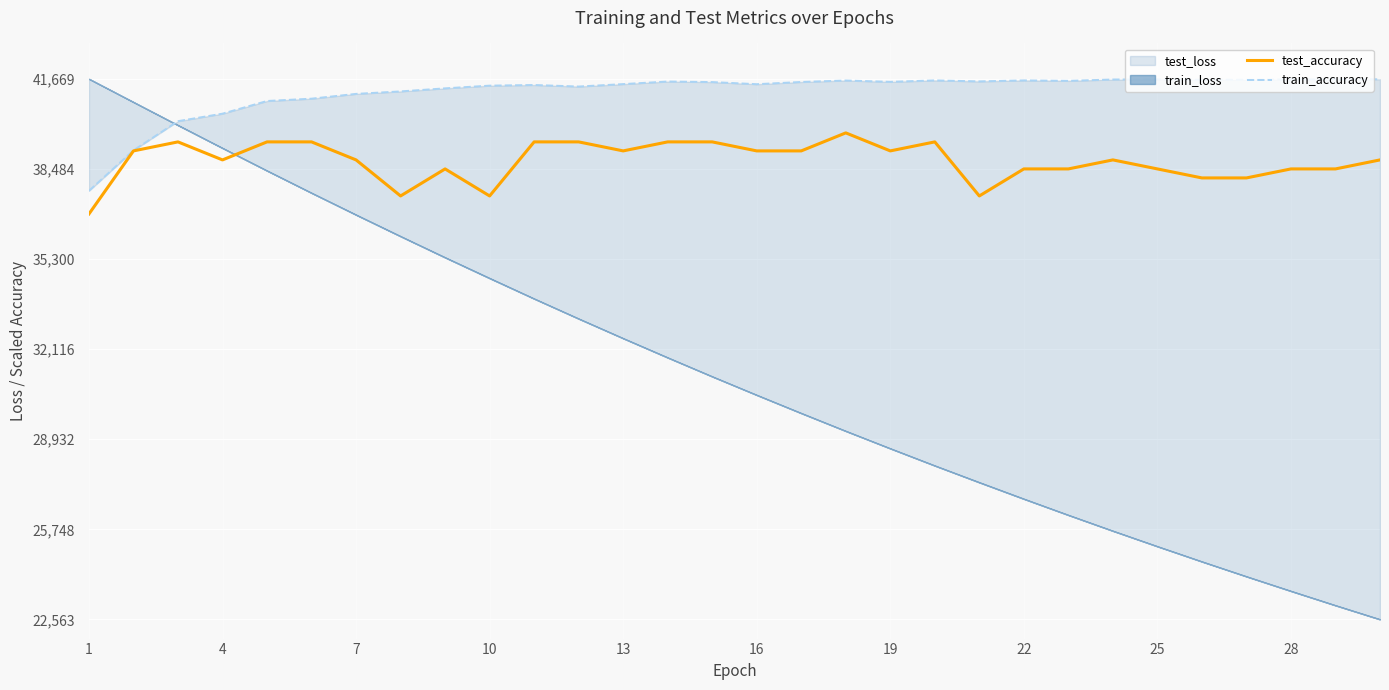

What is the maximum value for test_accuracy?

39758.6